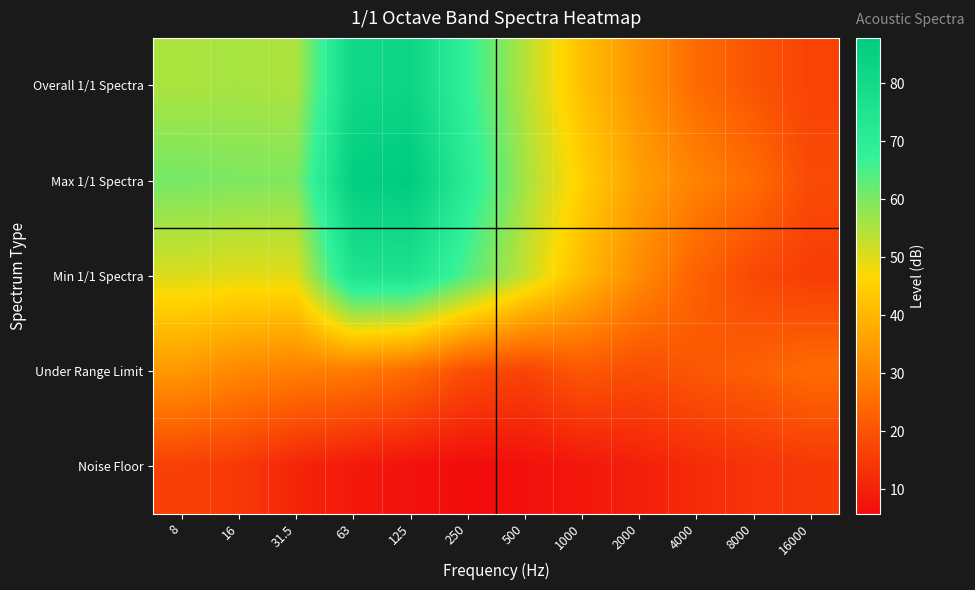

Which category has the highest value across all series?

125